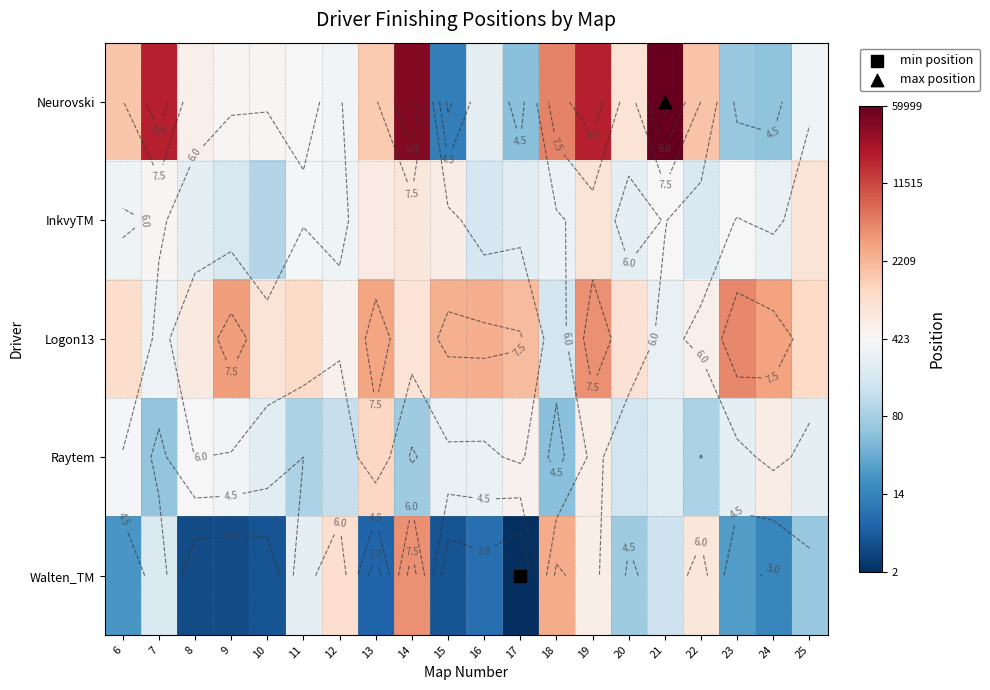

What is the average value of the Walten_TM series?

4.1